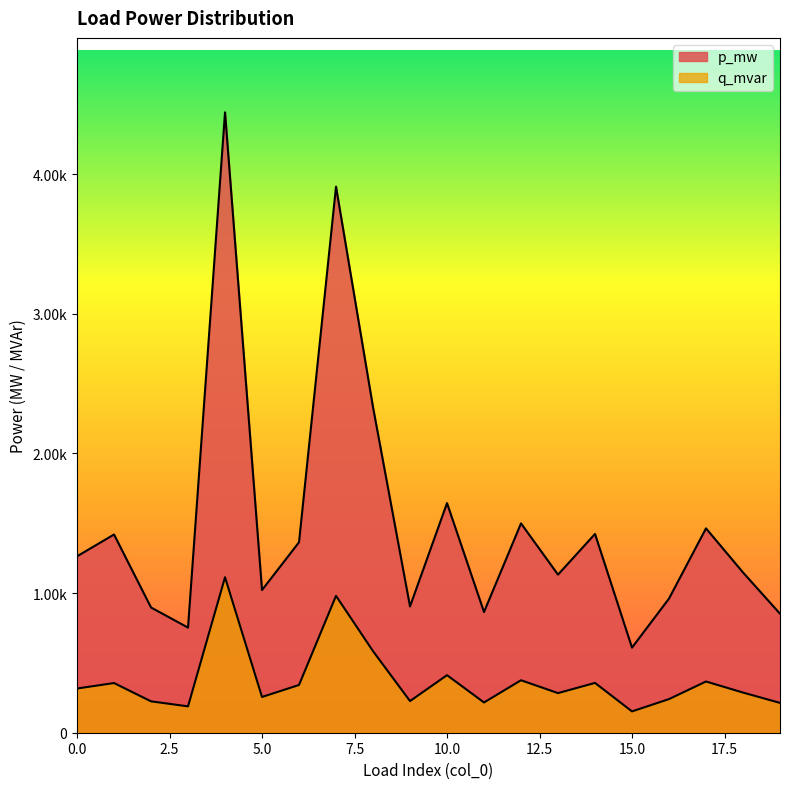

The value of q_mvar at 3 is 0.0. True or false?

False